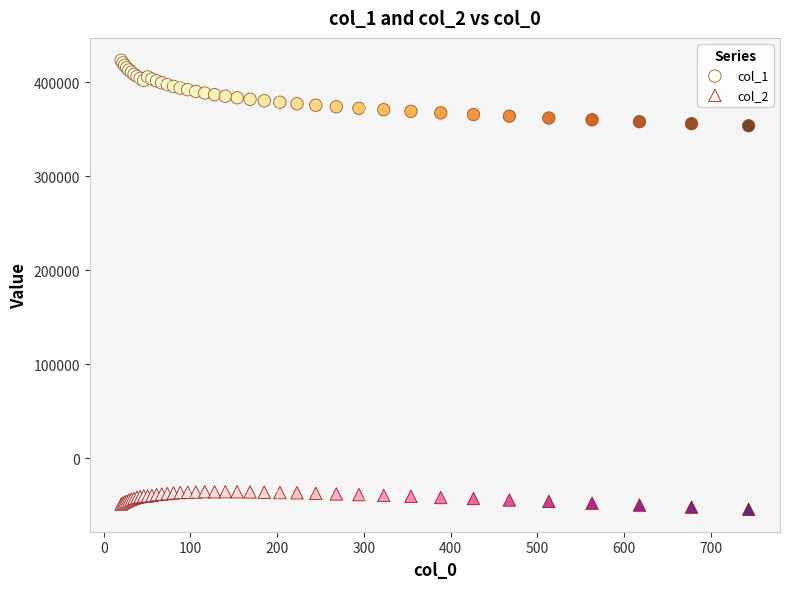

Which series reaches the maximum Y coordinate?

col_1